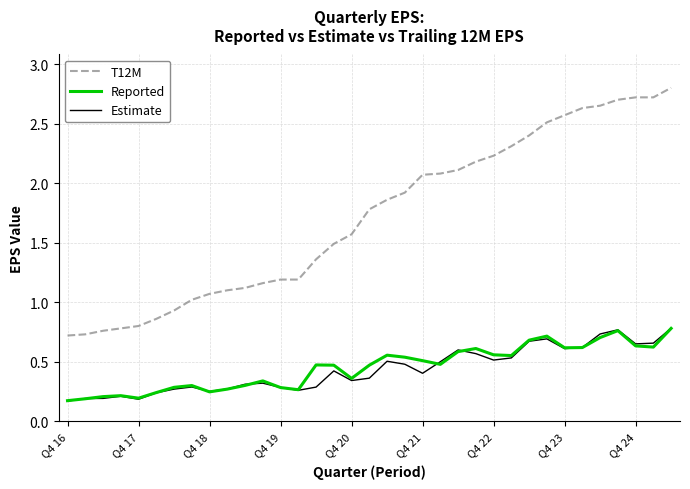

Which series has the largest range (max minus min)?

T12M